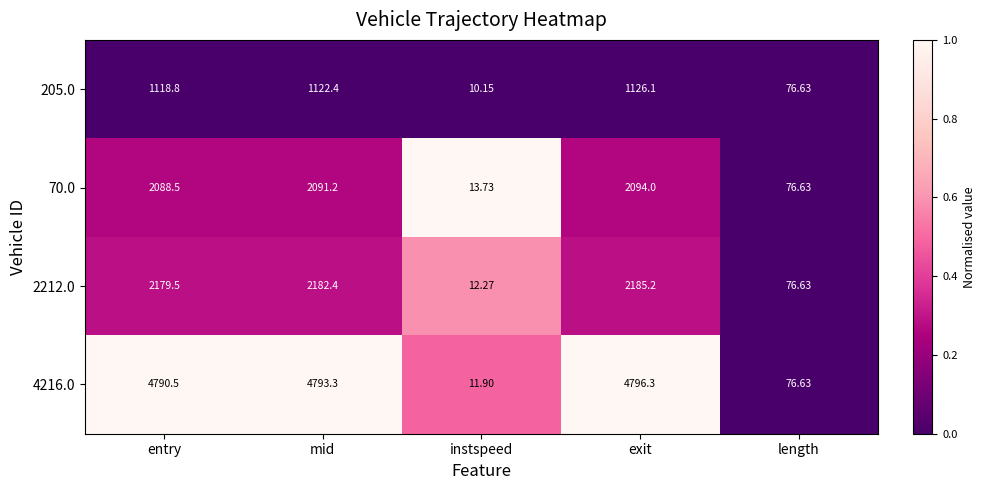

How many series are shown in this chart?

4